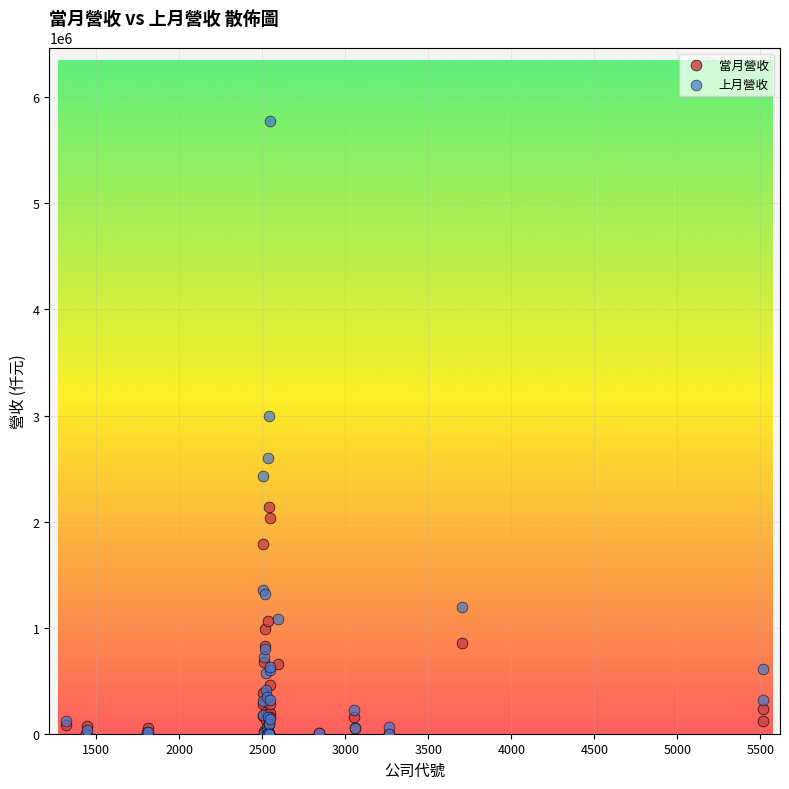

In the 上月營收 series, what Y value is closest to 2888522?

2998469